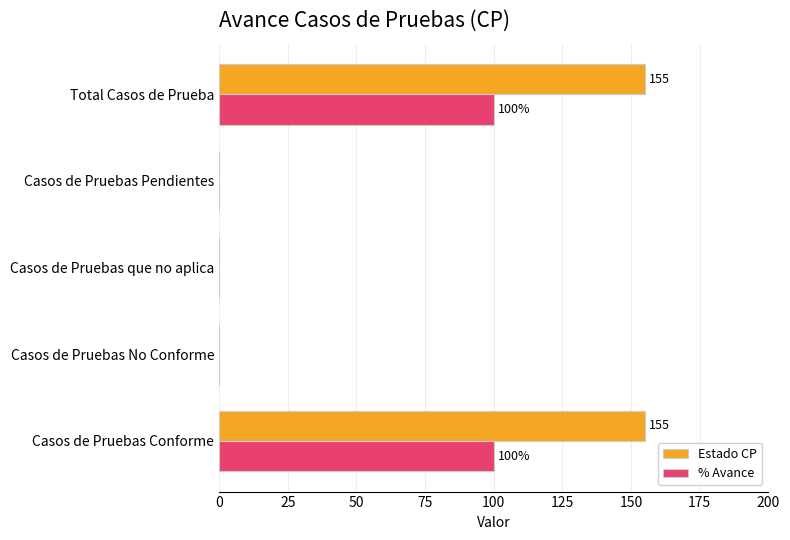

Which series has the largest total across all categories?

Estado CP